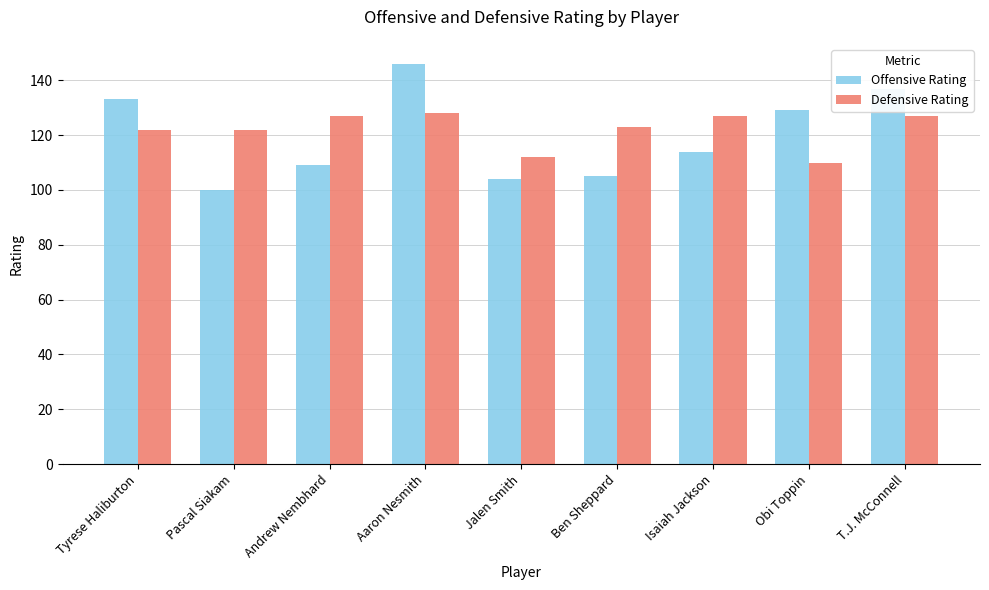

The value of Defensive Rating at Aaron Nesmith is 219. True or false?

False